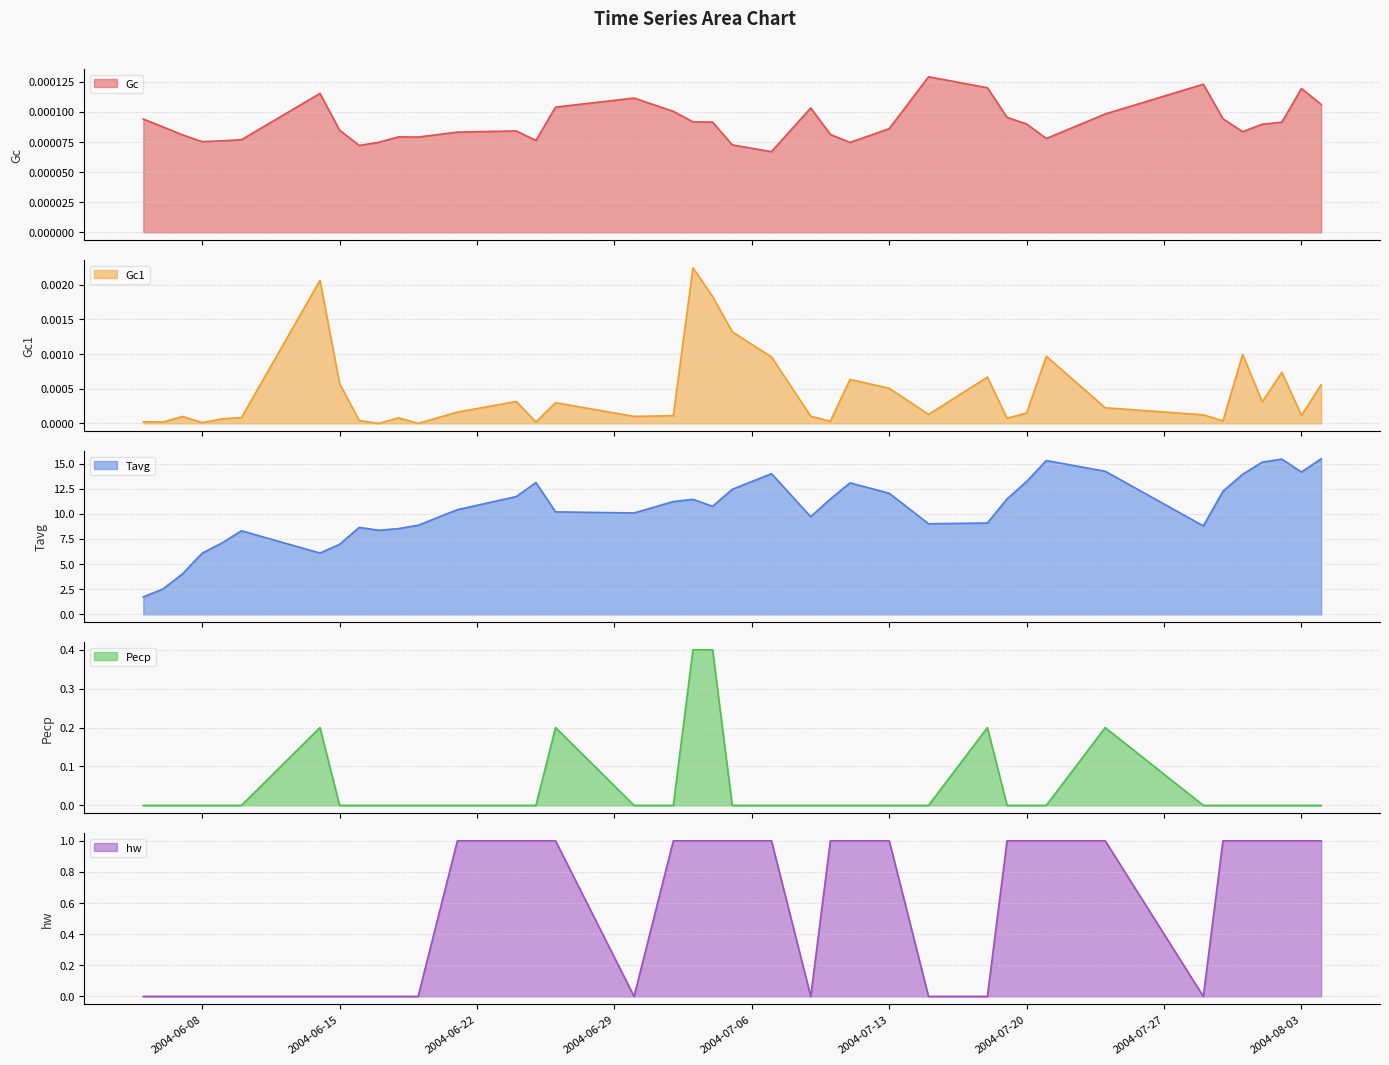

Which series has the largest range (max minus min)?

Tavg